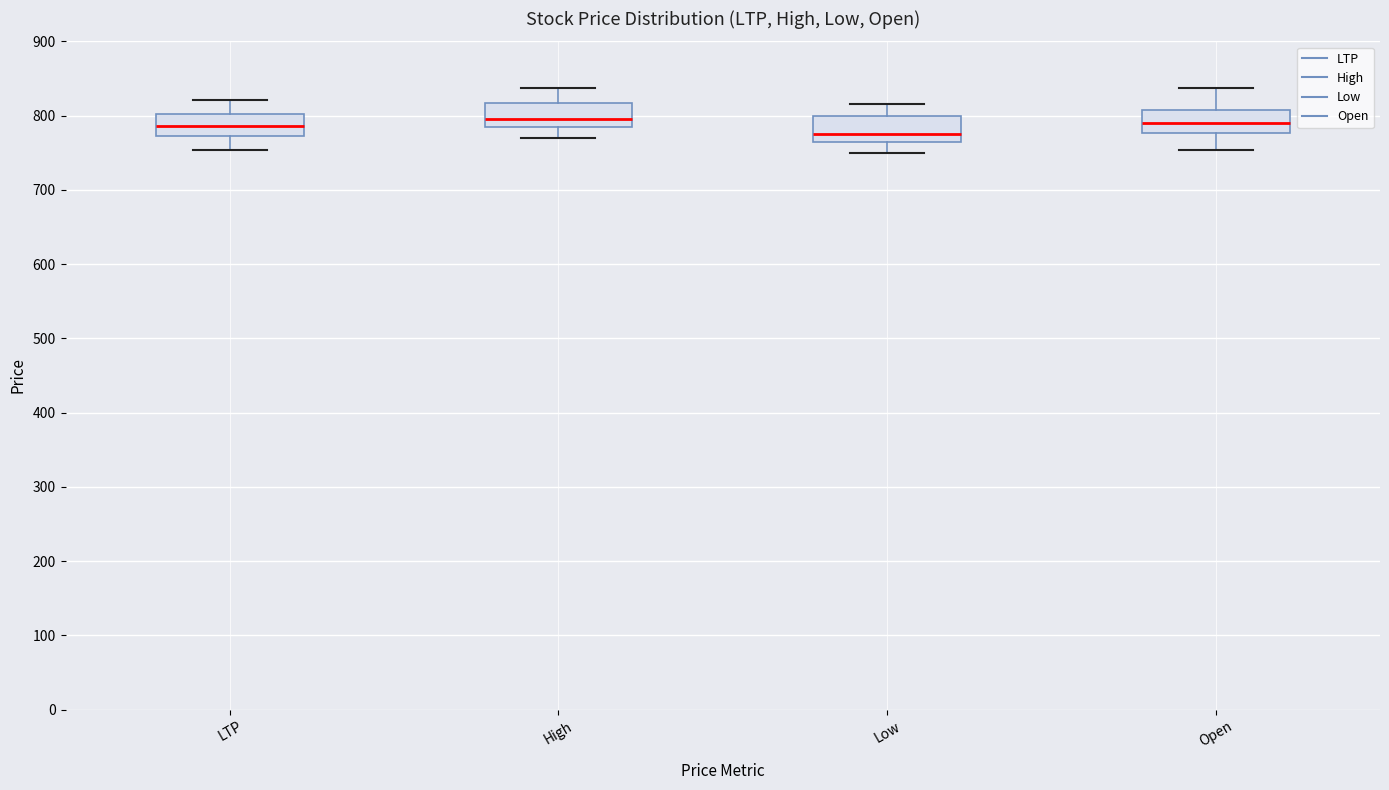

Which box's median line is the lowest?

Low